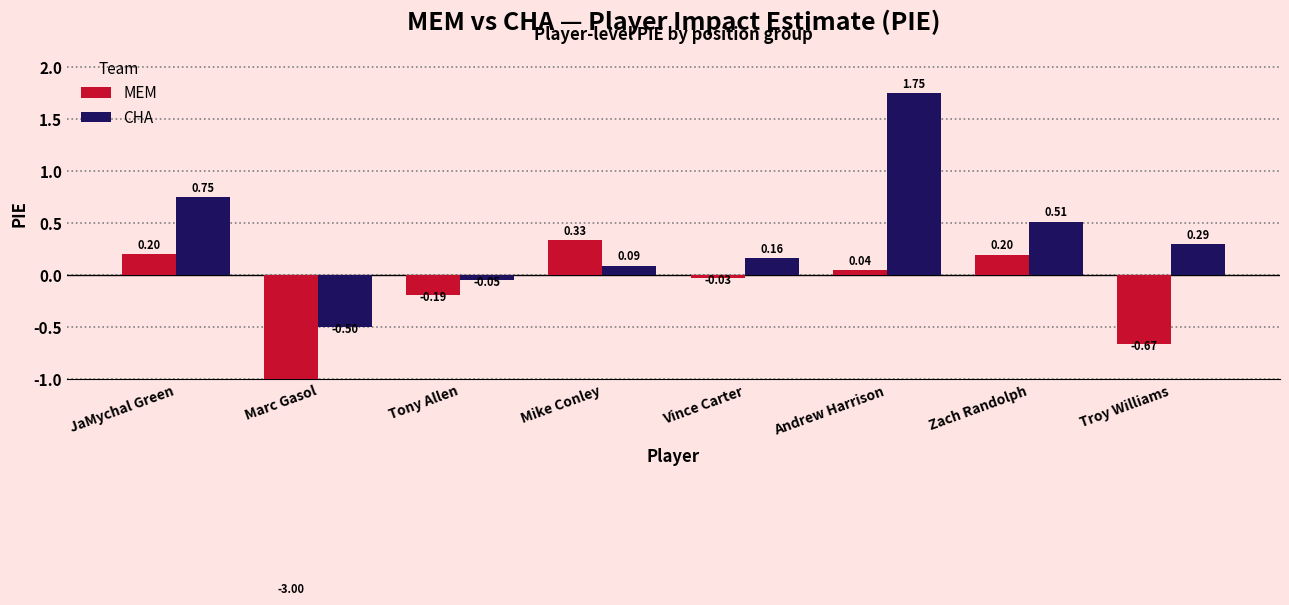

What is the sum of the MEM values at Marc Gasol and JaMychal Green?

-2.8